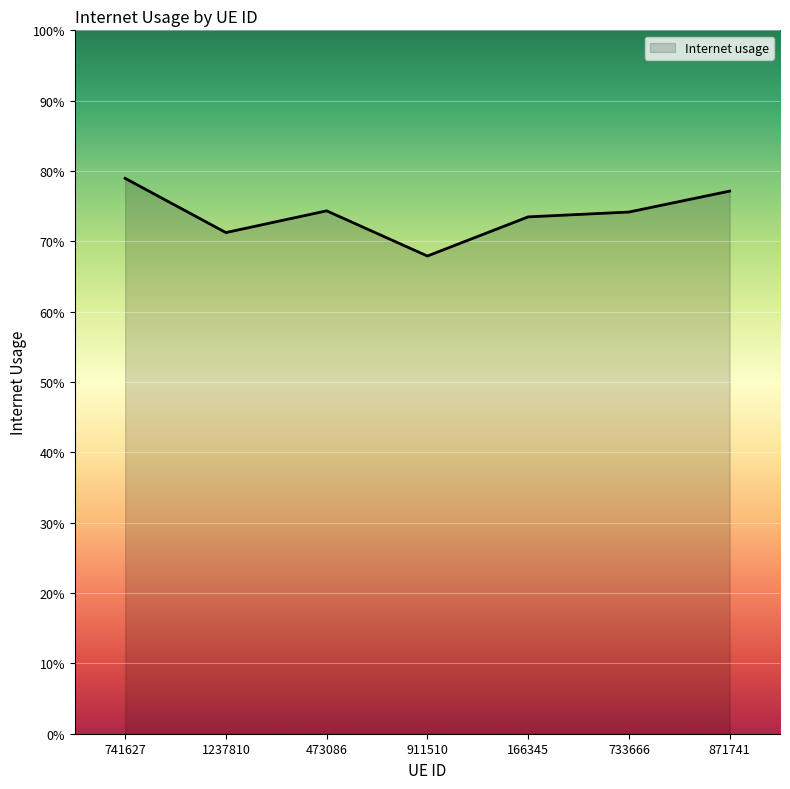

What is the approximate value at 741627?

0.8